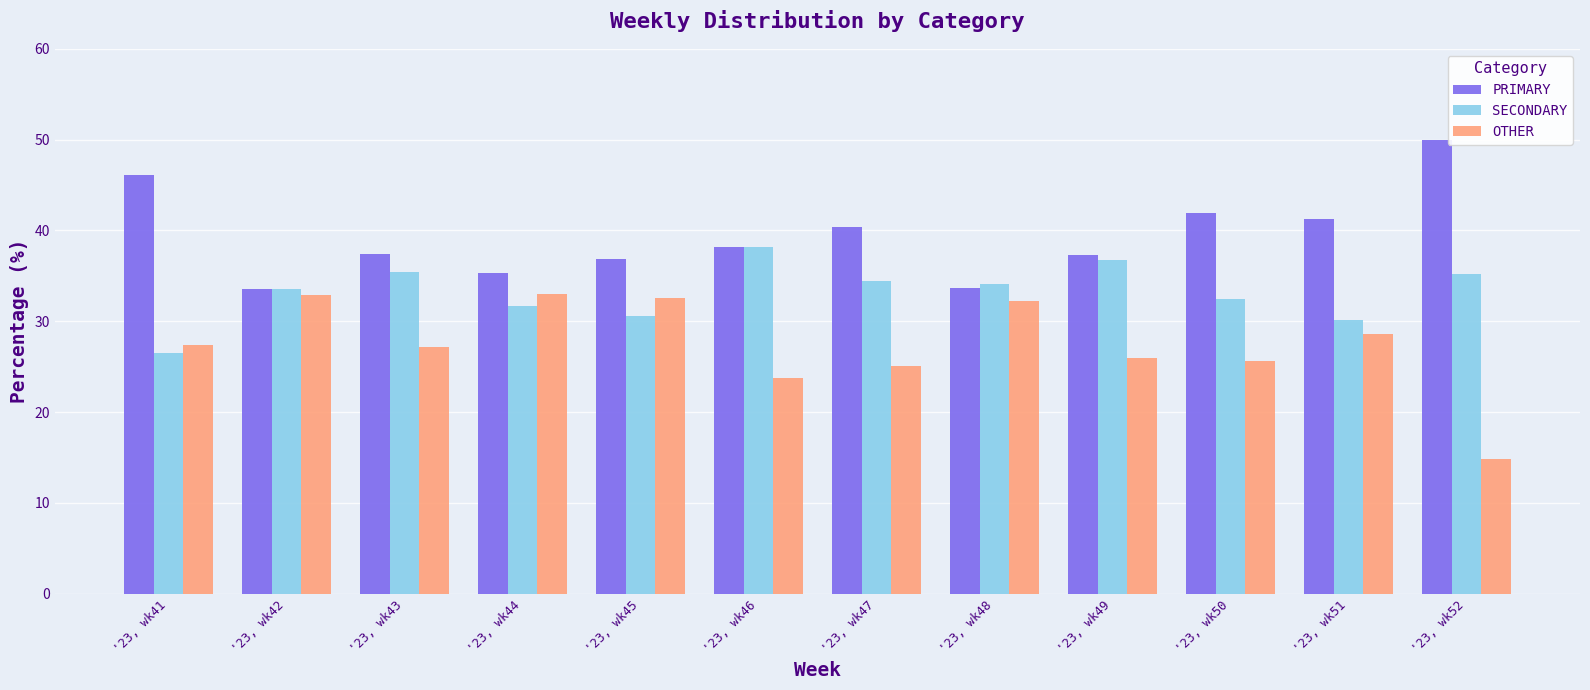

At which label does SECONDARY first exceed 34?

'23, wk43